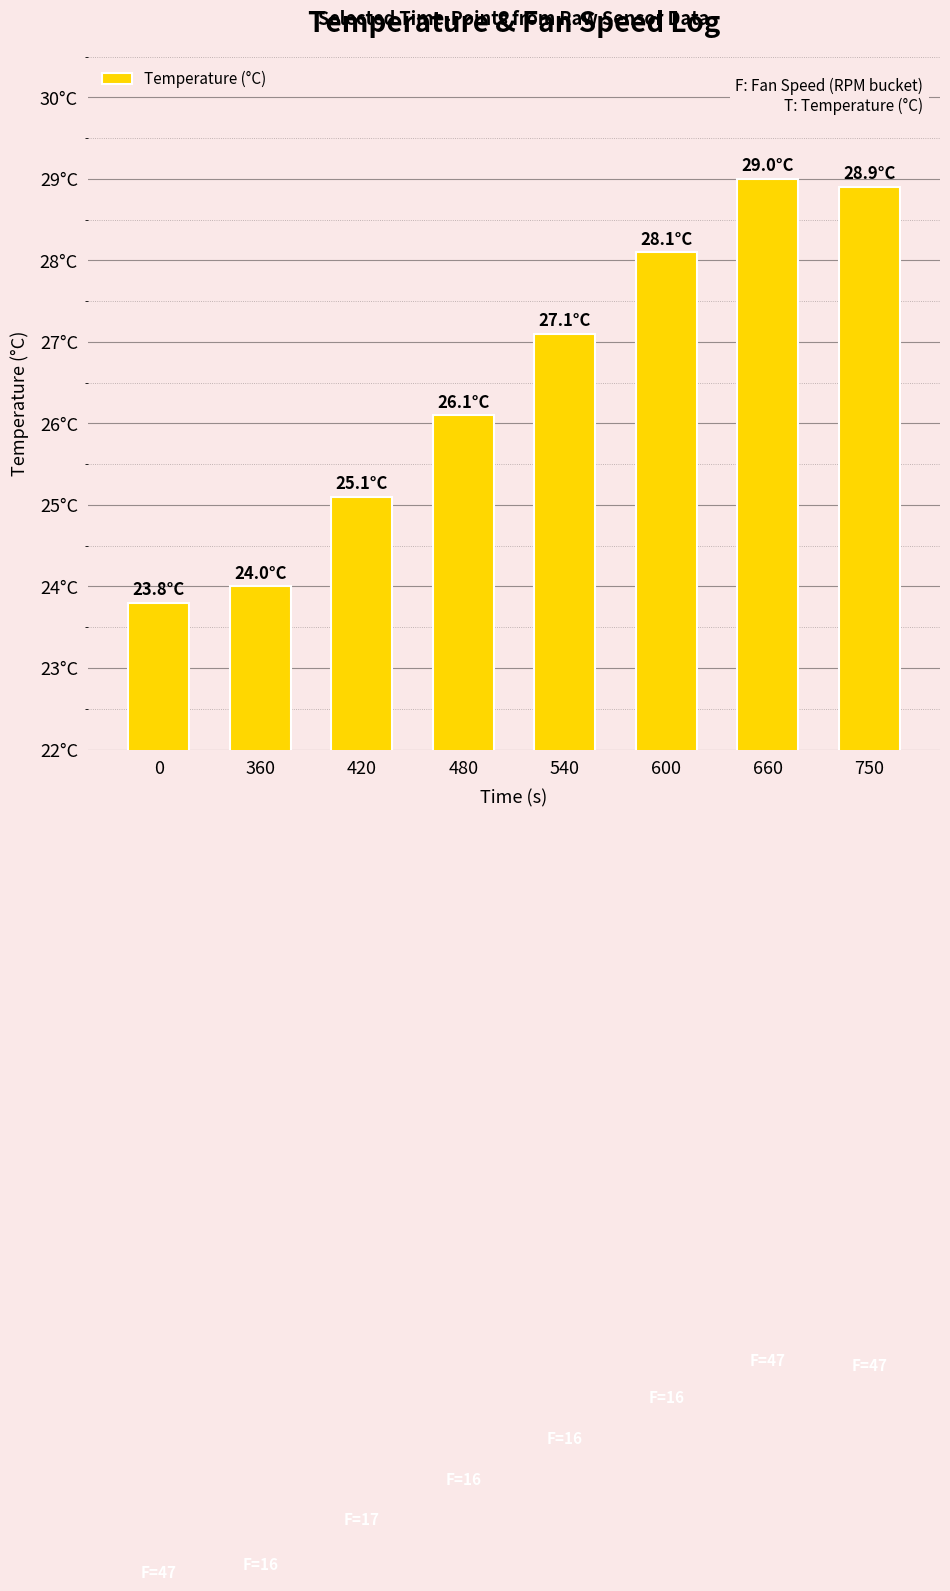

How many bars are there in total?

8